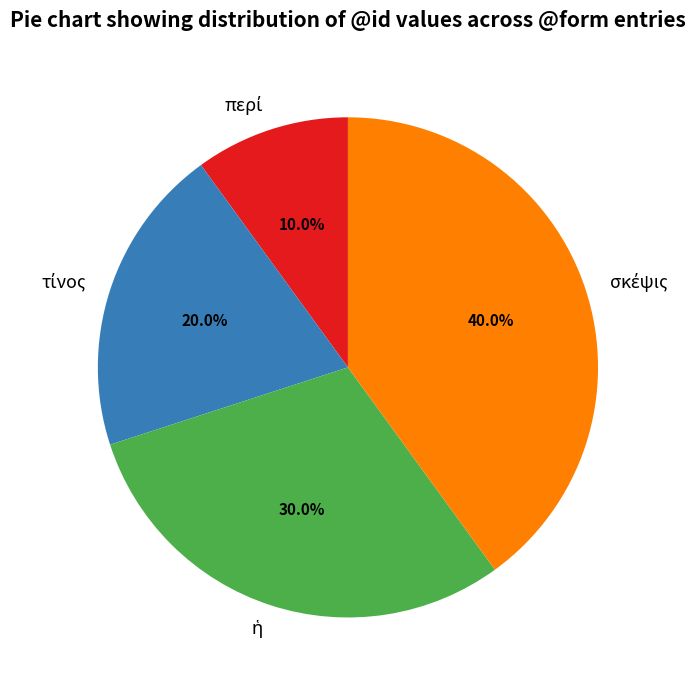

Count the number of slices in the pie.

4